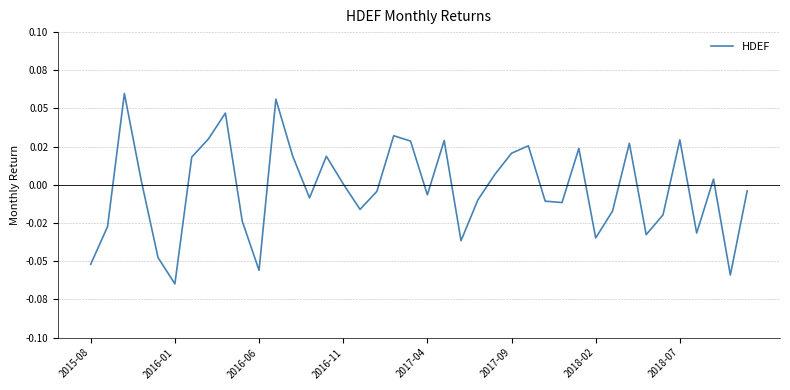

True or false: there are more than 2 points higher than both neighbors.

True